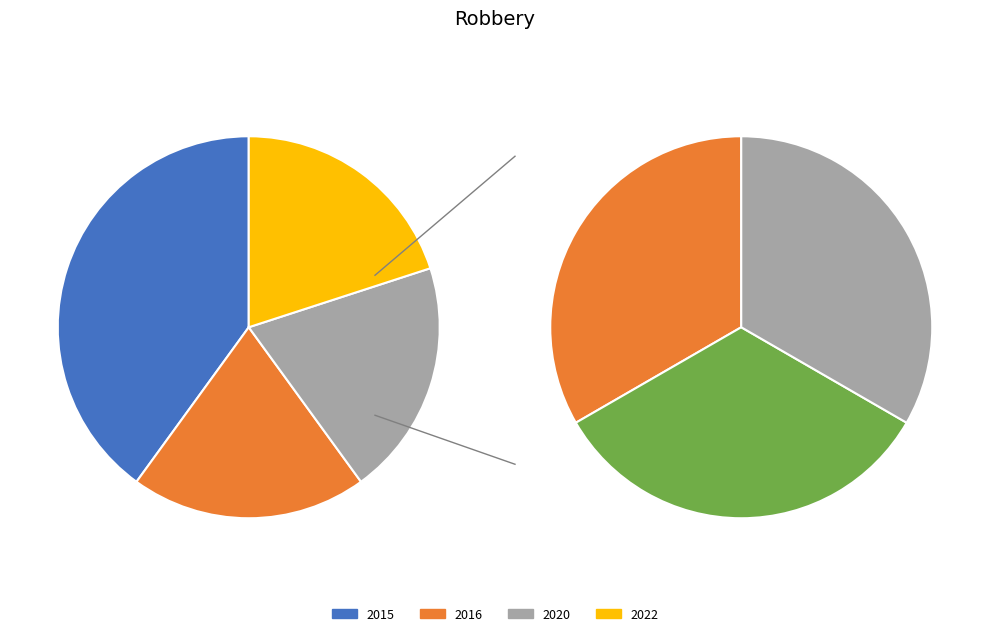

The 2016 slice represents 20% of the pie. True or false?

True